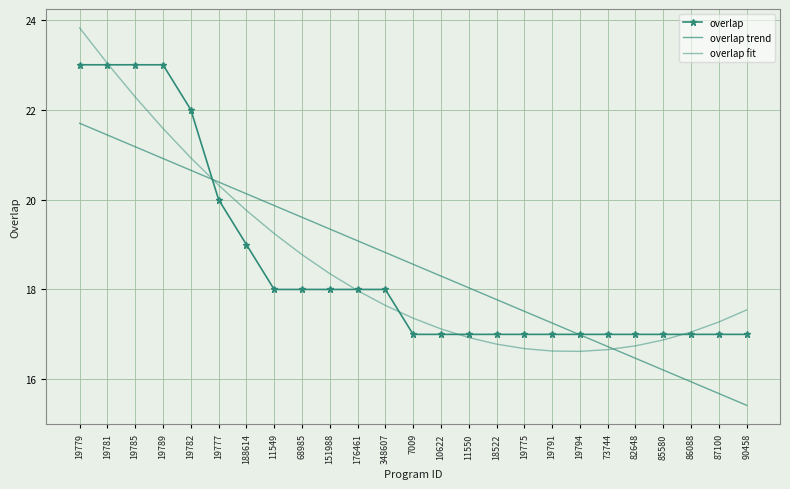

What is the average value of the overlap series?

18.6